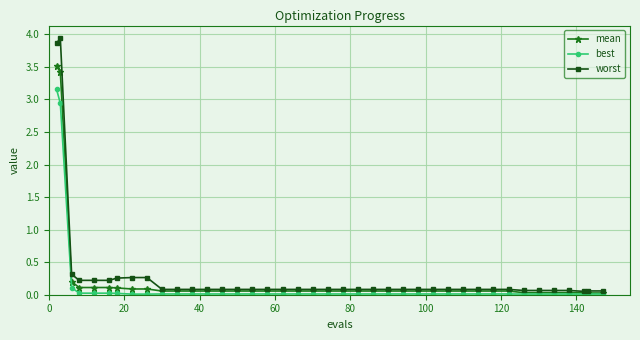

What is the value of the best point at the 2nd from the left?

2.9